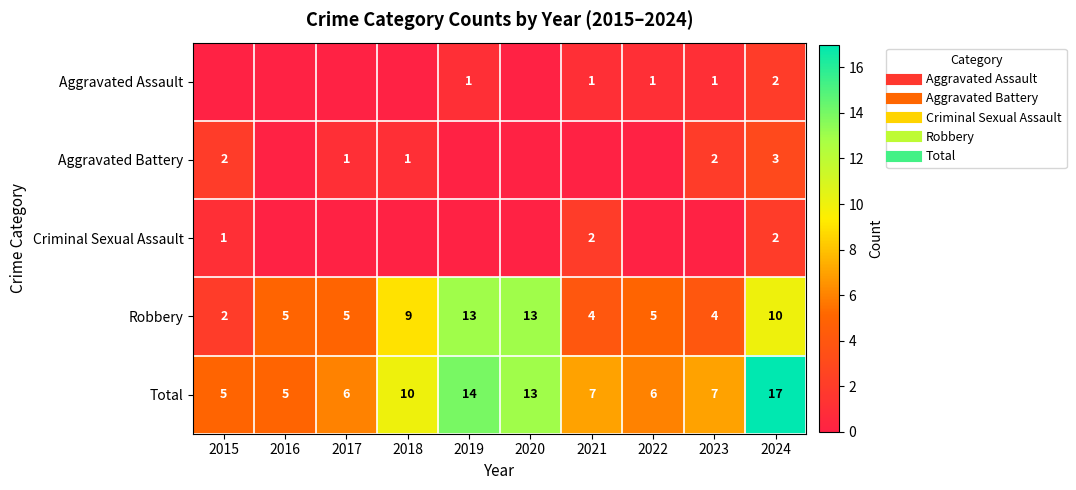

What is the highest value of the Total series?

17